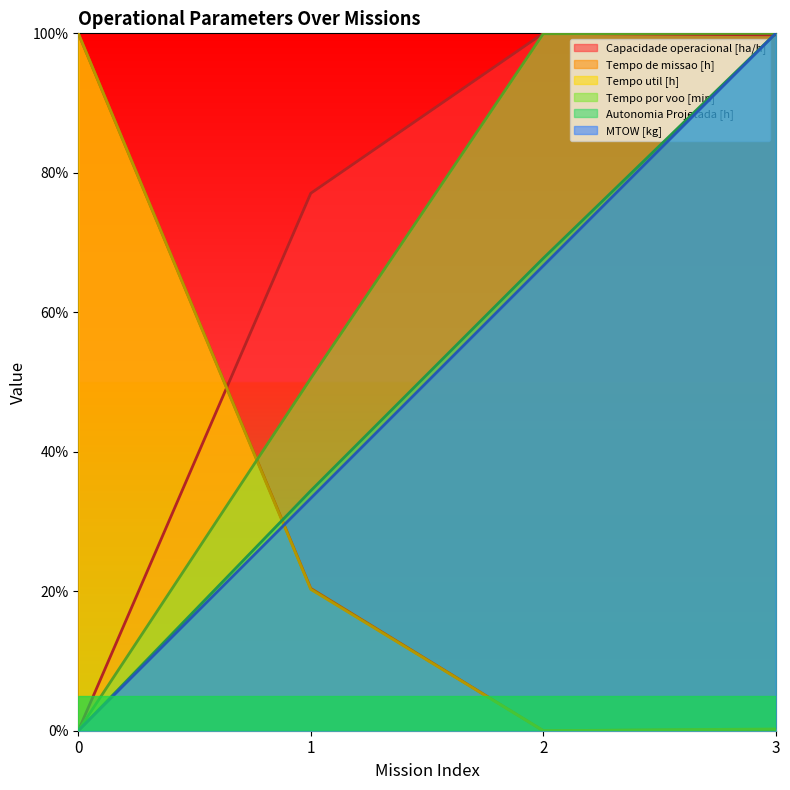

At which label does Tempo por voo [min] first exceed 99?

2